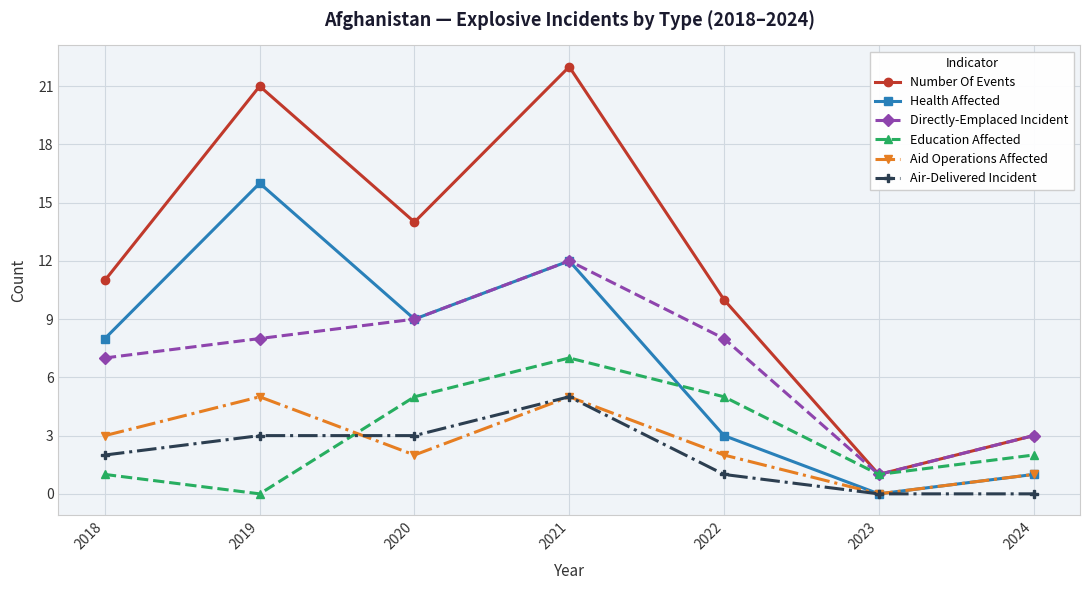

True or false: Education Affected and Air-Delivered Incident cross at least once.

True